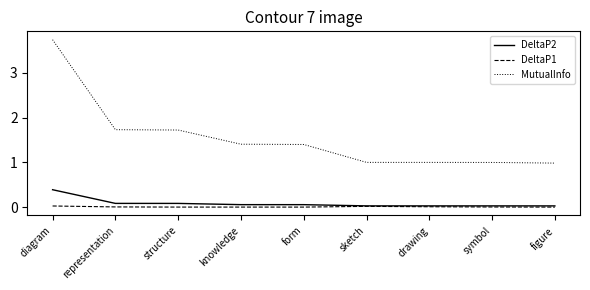

Rank the series by their maximum value, from lowest to highest.

DeltaP1, DeltaP2, MutualInfo